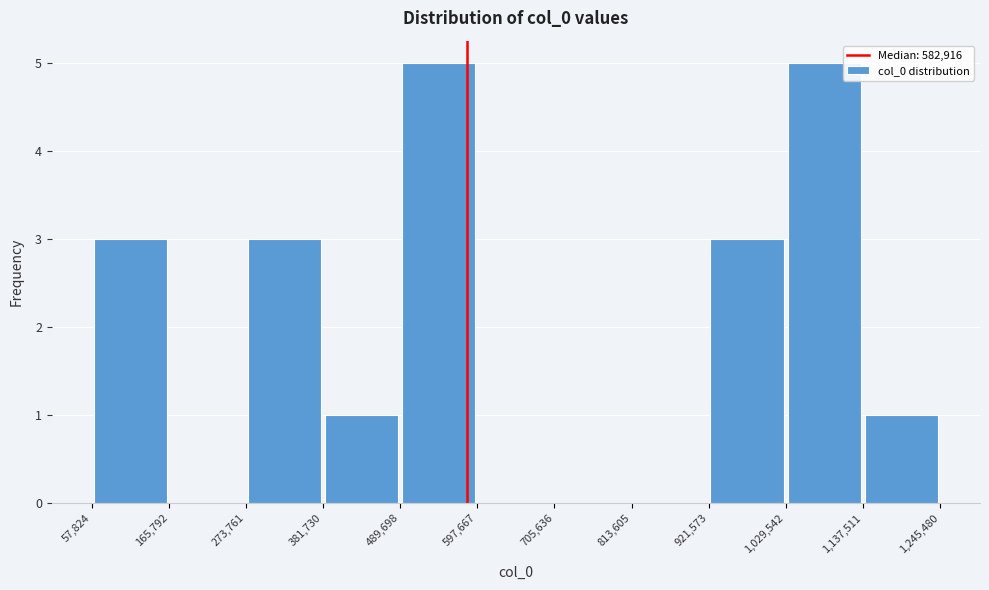

Reading left to right, transcribe this chart: for each bar, give the range it covers on the x-axis and its height. The values are not printed on the chart, so give them approximately, as read against the axis.

57,824 to 165,792: 3
165,792 to 273,761: 0
273,761 to 381,730: 3
381,730 to 489,698: 1
489,698 to 597,667: 5
597,667 to 705,636: 0
705,636 to 813,605: 0
813,605 to 921,573: 0
921,573 to 1,029,542: 3
1,029,542 to 1,137,511: 5
1,137,511 to 1,245,480: 1